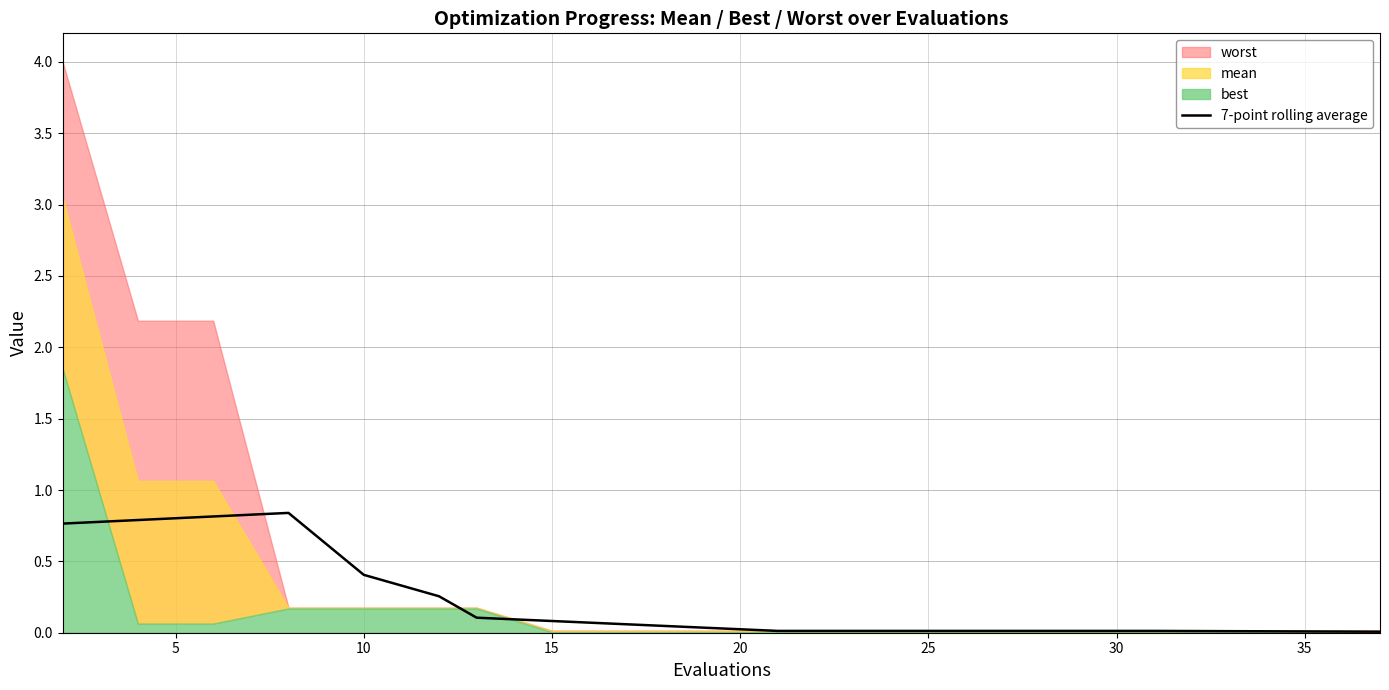

True or false: there are more than 0 points higher than both neighbors.

True